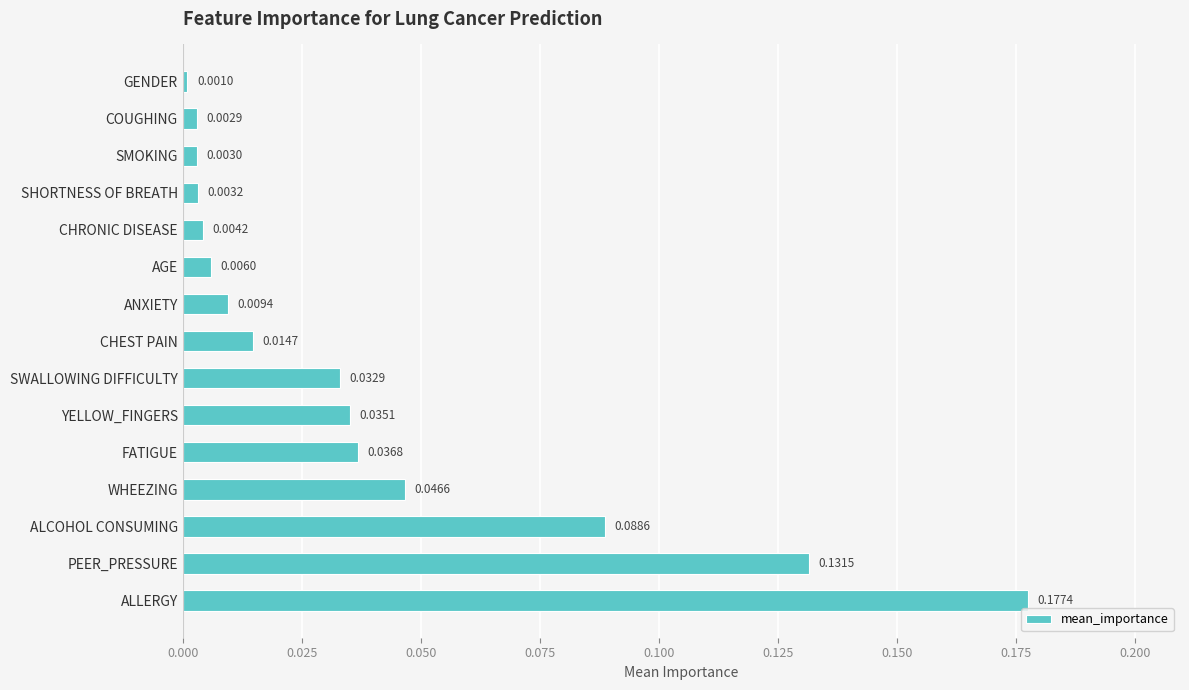

How many bars are there in total?

15